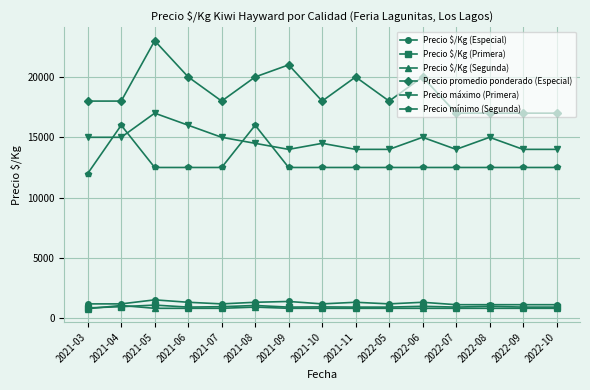

What is the highest value of the Precio $/Kg (Especial) series?

1533